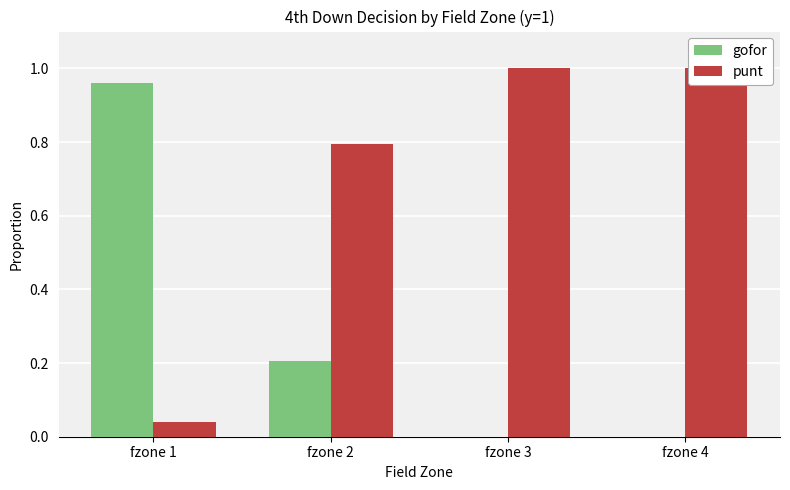

Which series changed the most between fzone 3 and fzone 4?

gofor